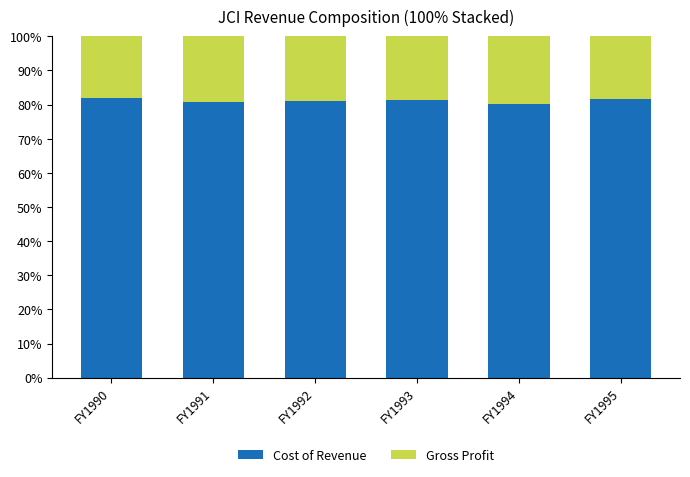

Count the number of data series in this chart.

2